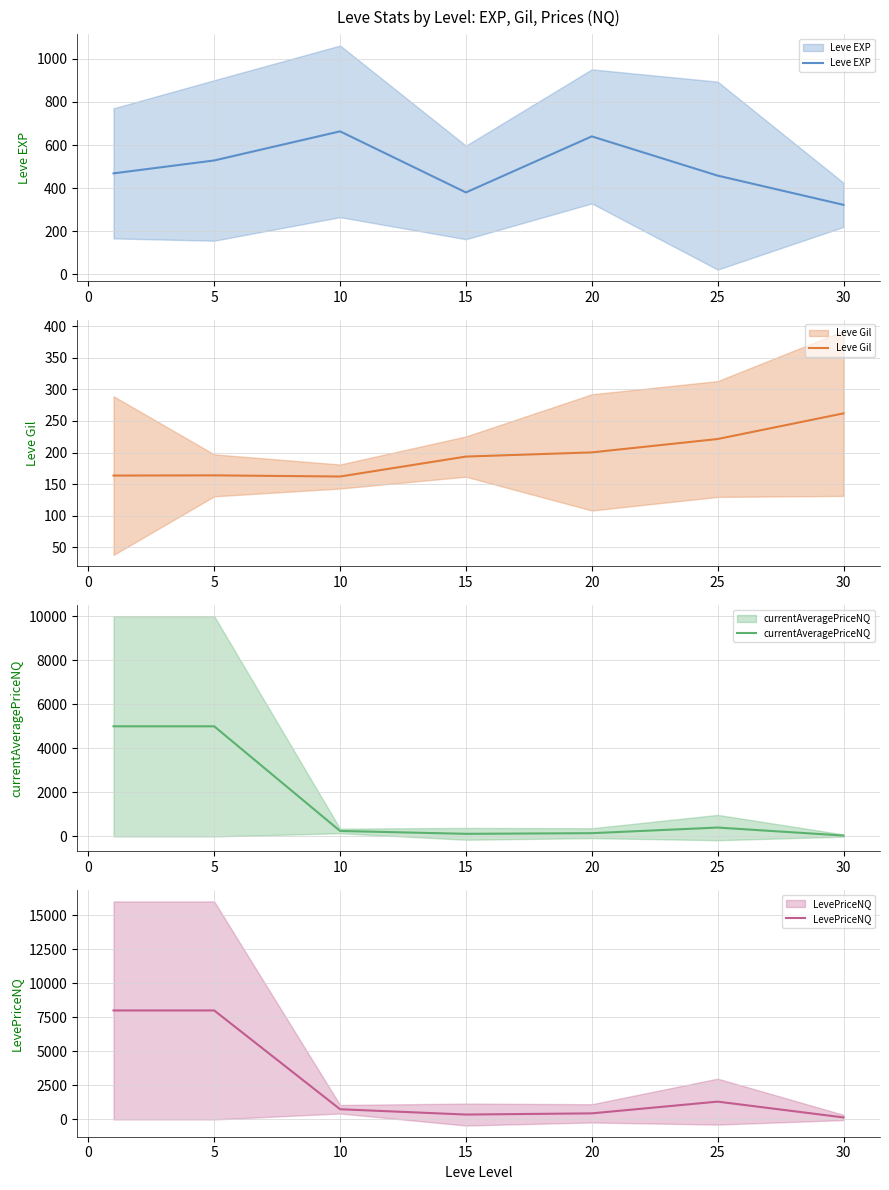

Reading right to left, what are all the values shown in this chart?

Leve EXP: 322.5	458.0	640.0	380.0	663.3	528.3	468.5
Leve Gil: 262.0	221.4	200.2	193.6	162.0	163.8	163.5
currentAveragePriceNQ: 41.0	404.8	149.2	120.0	250.0	5000.0	5000.0
LevePriceNQ: 148.5	1308.6	447.6	360.0	750.0	8000.0	8000.0